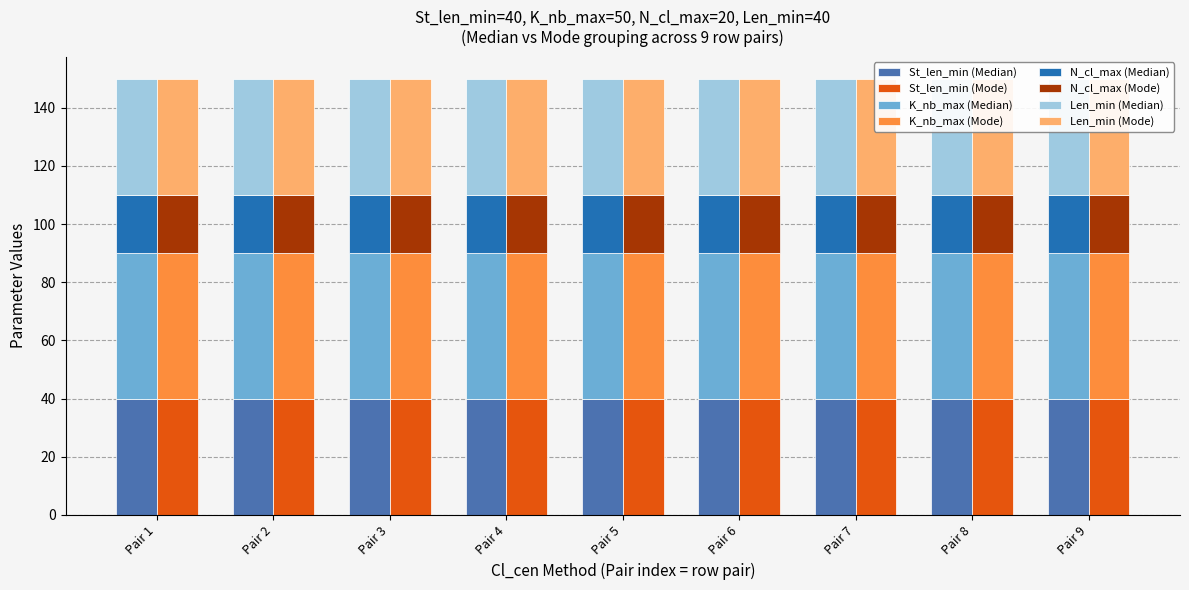

What is the total value across all series at Median?

150